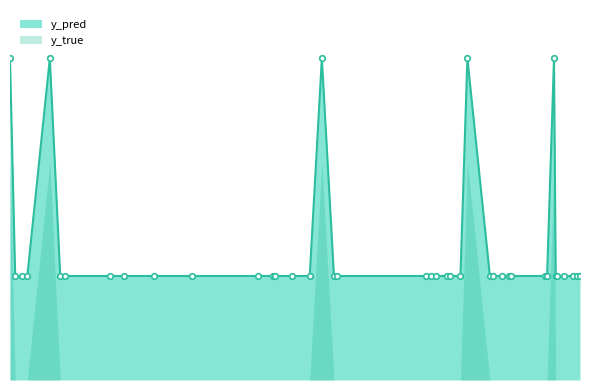

How many lines are shown in the chart?

1